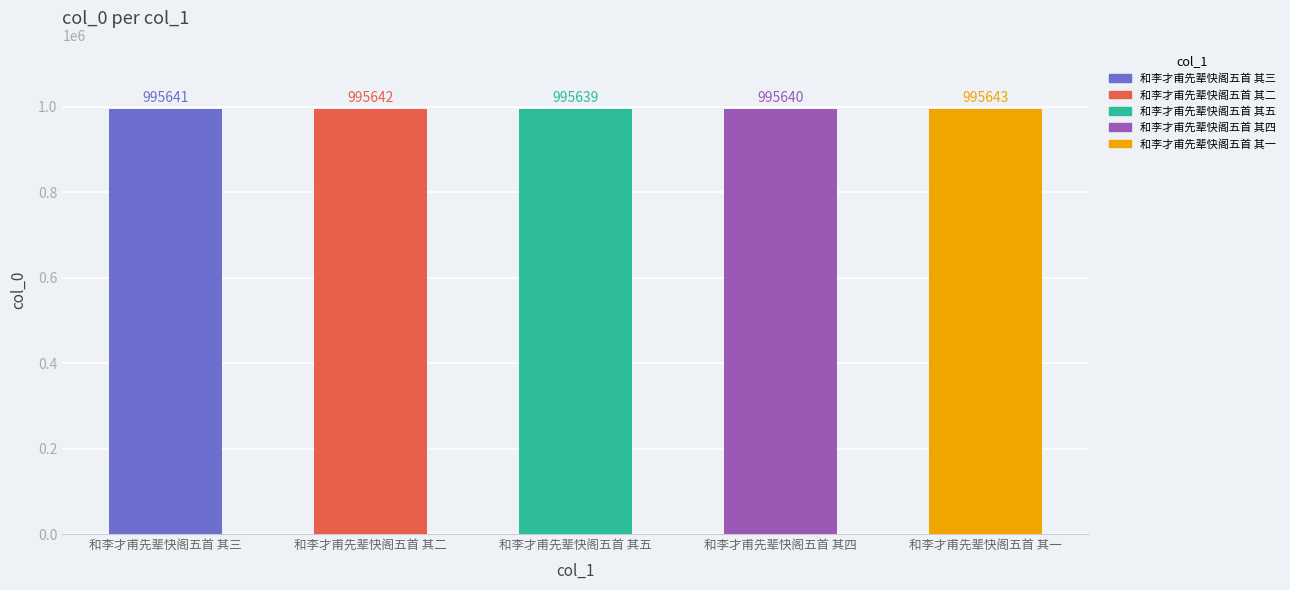

What position from the left is 和李才甫先辈快阁五首 其二?

2